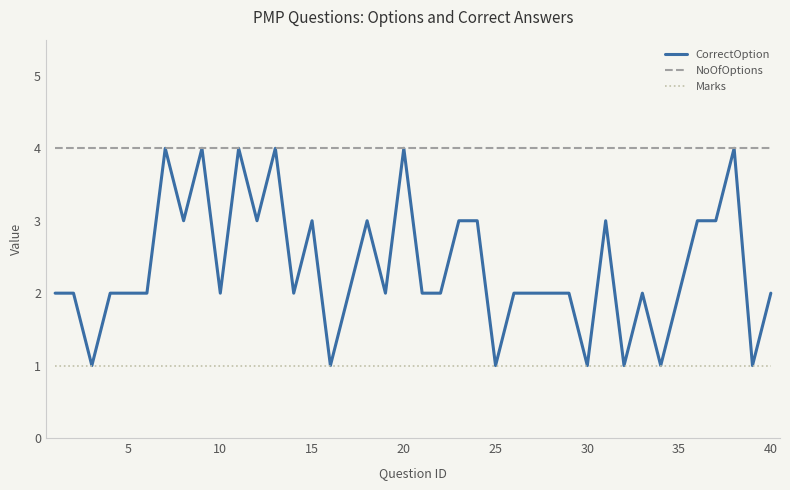

List the series in order of their overall mean, lowest first.

Marks, CorrectOption, NoOfOptions